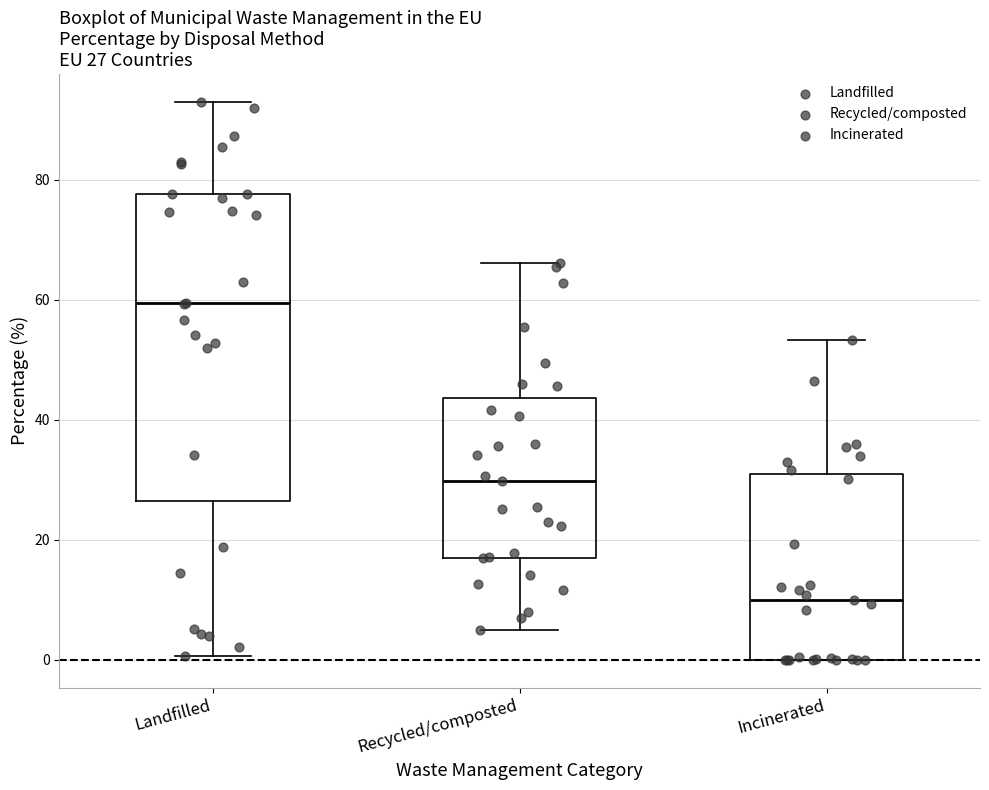

Which box is the tallest, from its lower edge to its upper edge?

Landfilled